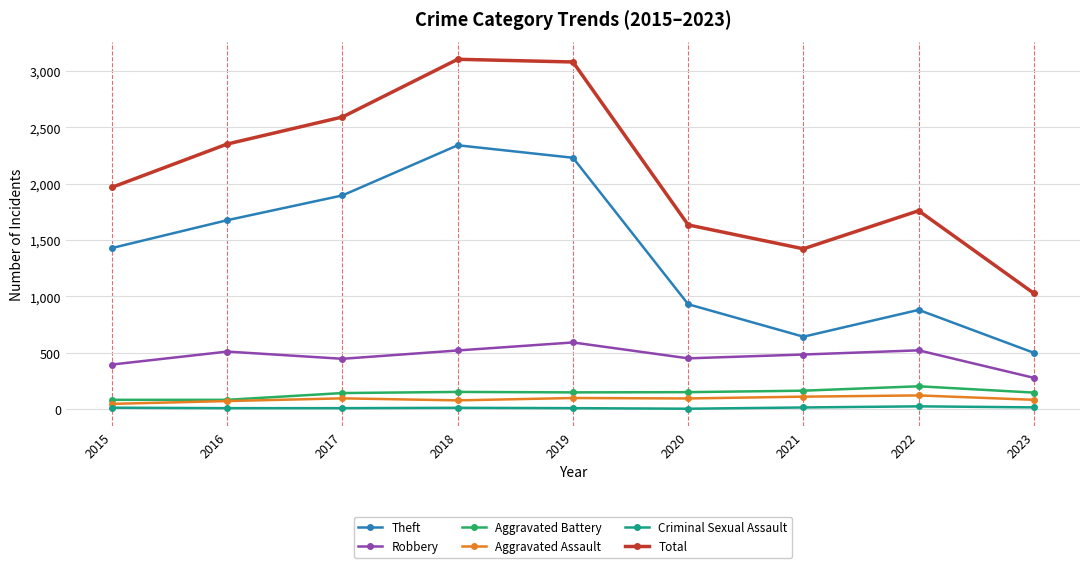

What is the difference between the Robbery values at 2019 and 2018?

71